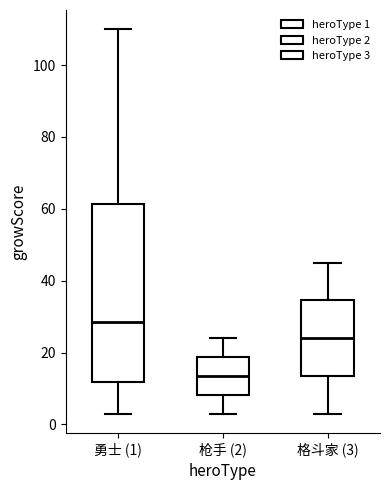

Which box is the tallest, from its lower edge to its upper edge?

勇士 (1)